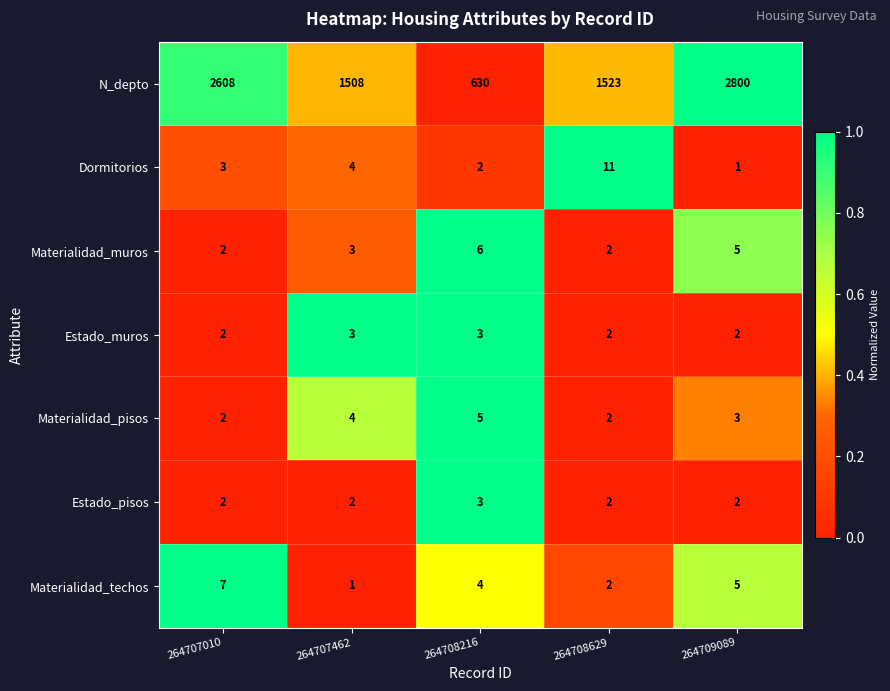

What is the spread (max minus min) of values at 264708629?

1521